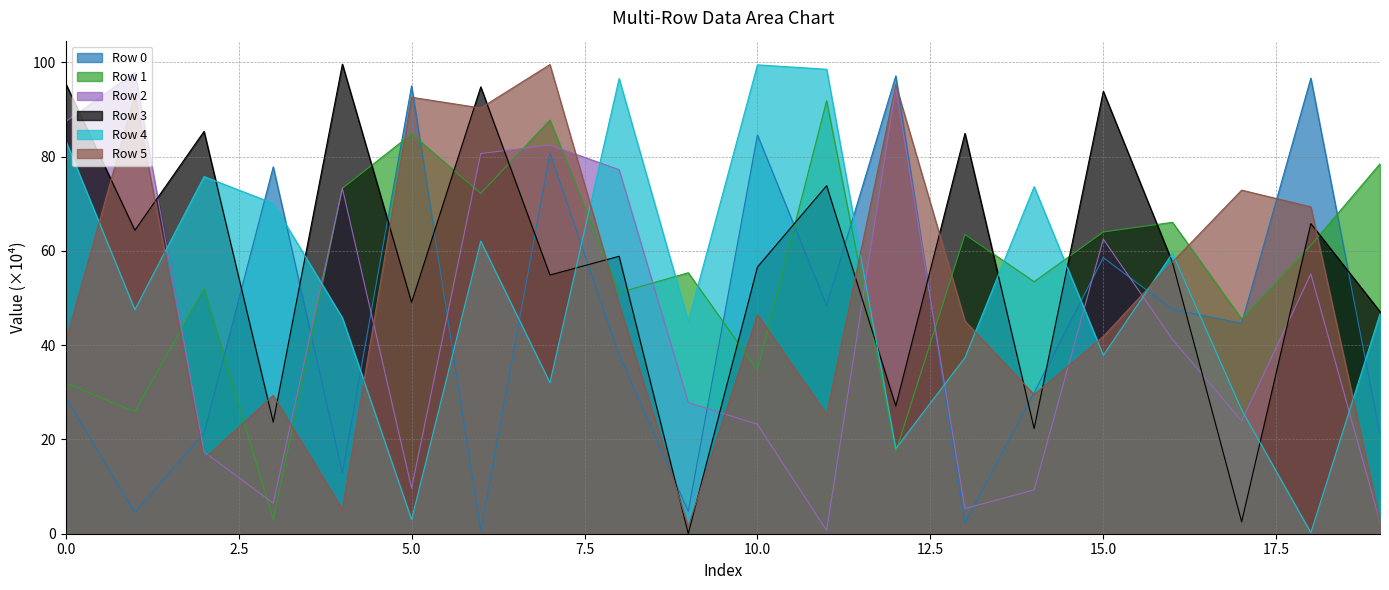

Where is the first local minimum for Row 4?

1